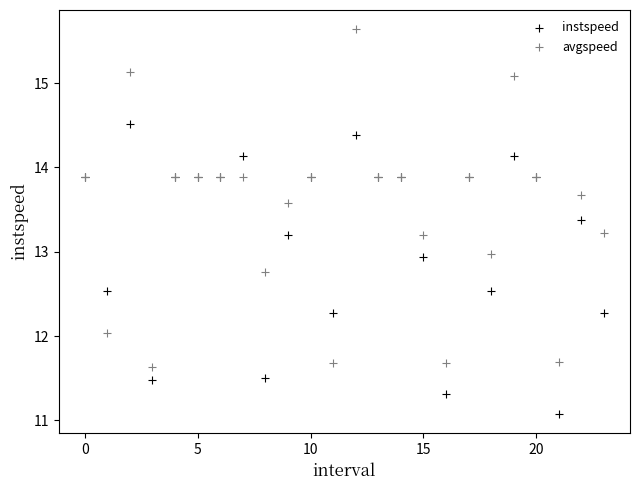

What are all the series names shown in the legend?

instspeed, avgspeed